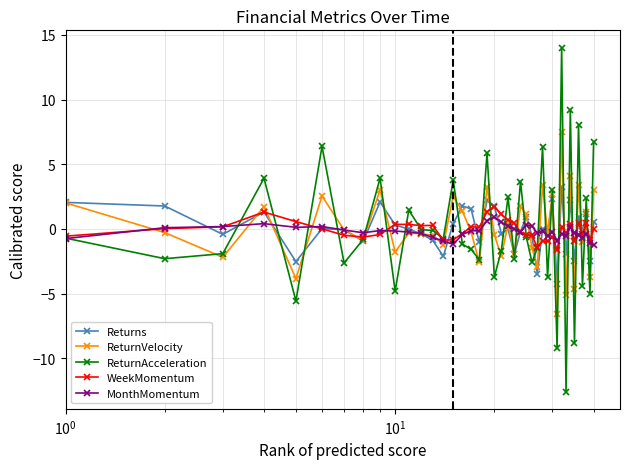

What is the average value of the WeekMomentum series?

-0.1